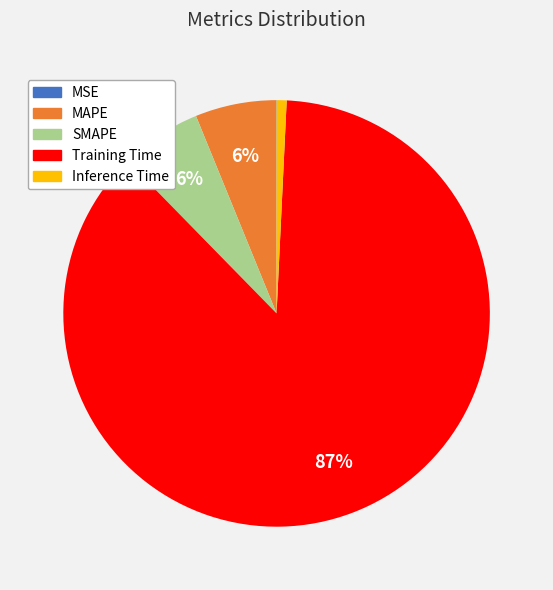

To the nearest percent, what is the average slice percentage?

20%